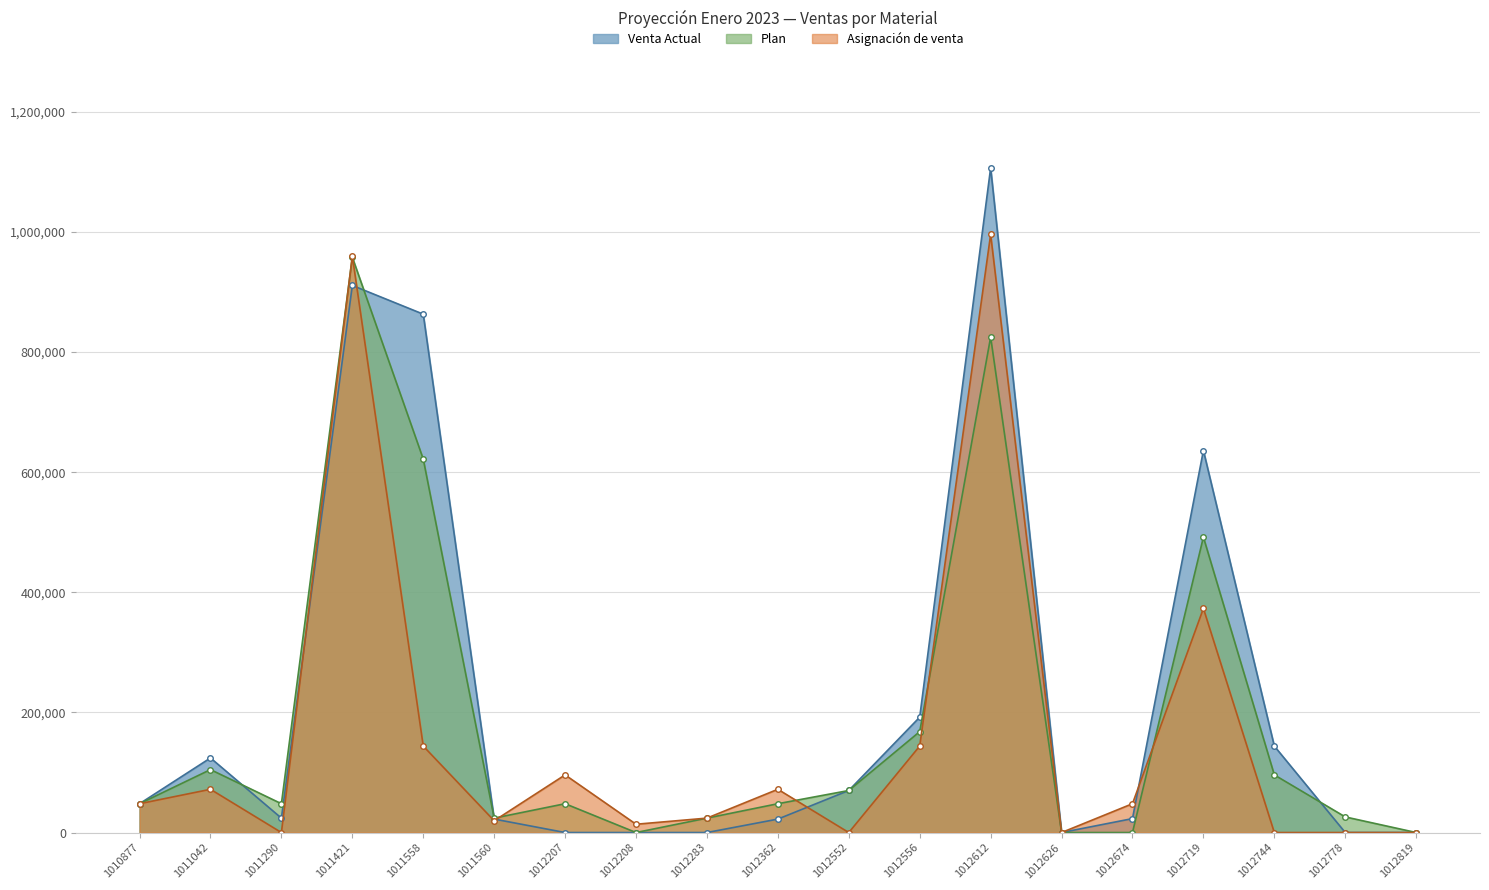

Rank the series by their average value, from lowest to highest.

Asignación de venta, Plan, Venta Actual